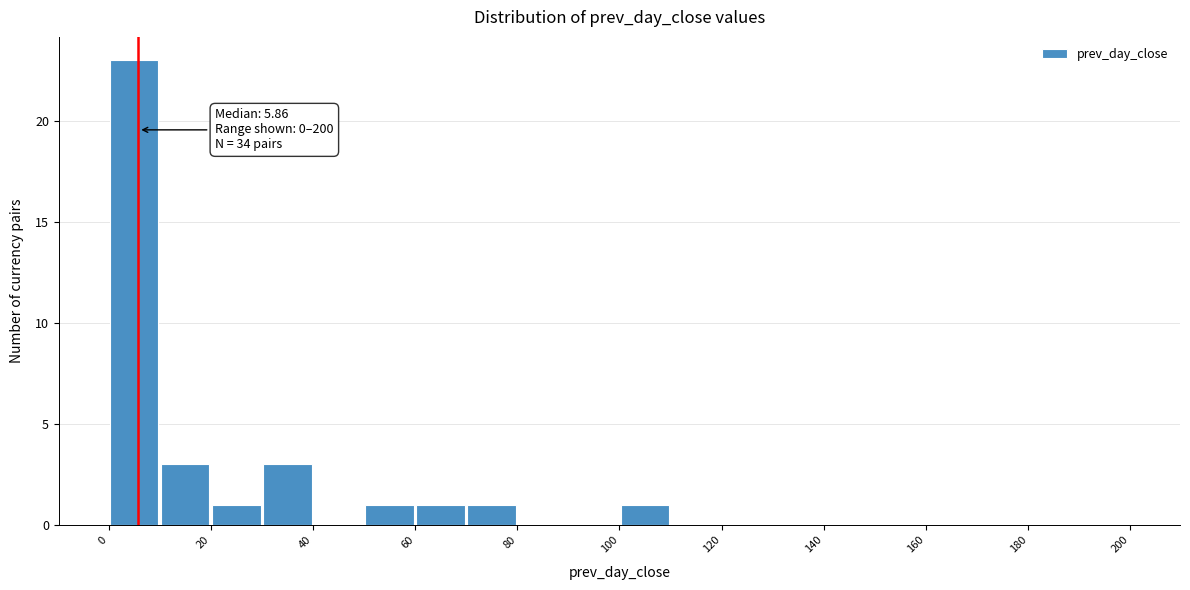

Over which range of the x-axis is the bar tallest?

0 to 10